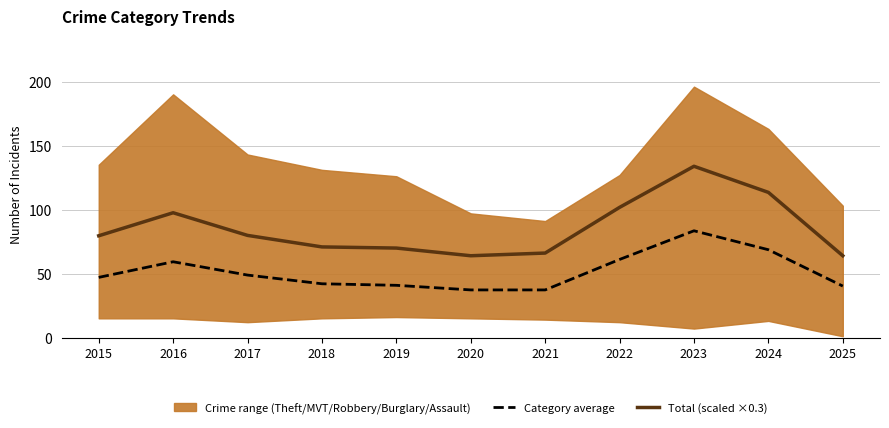

True or false: Total (scaled ×0.3) and Category average intersect in this chart.

False